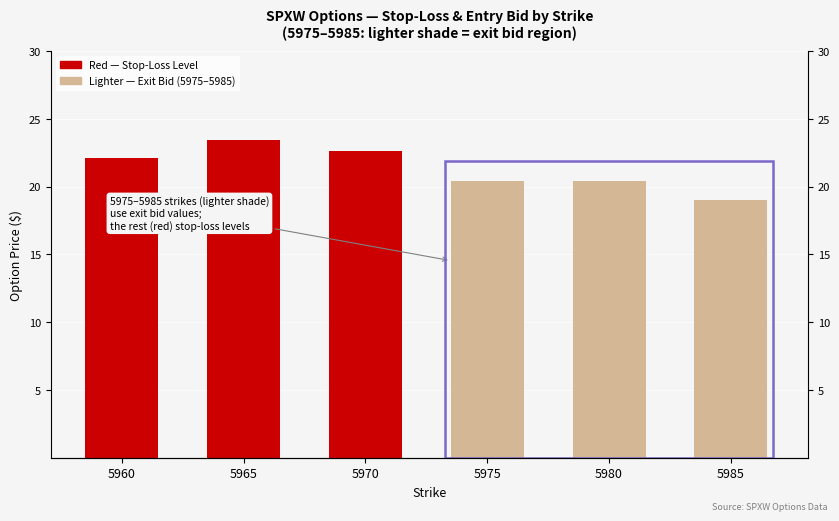

Which category has the lowest value in the Entry Bid series?

5960